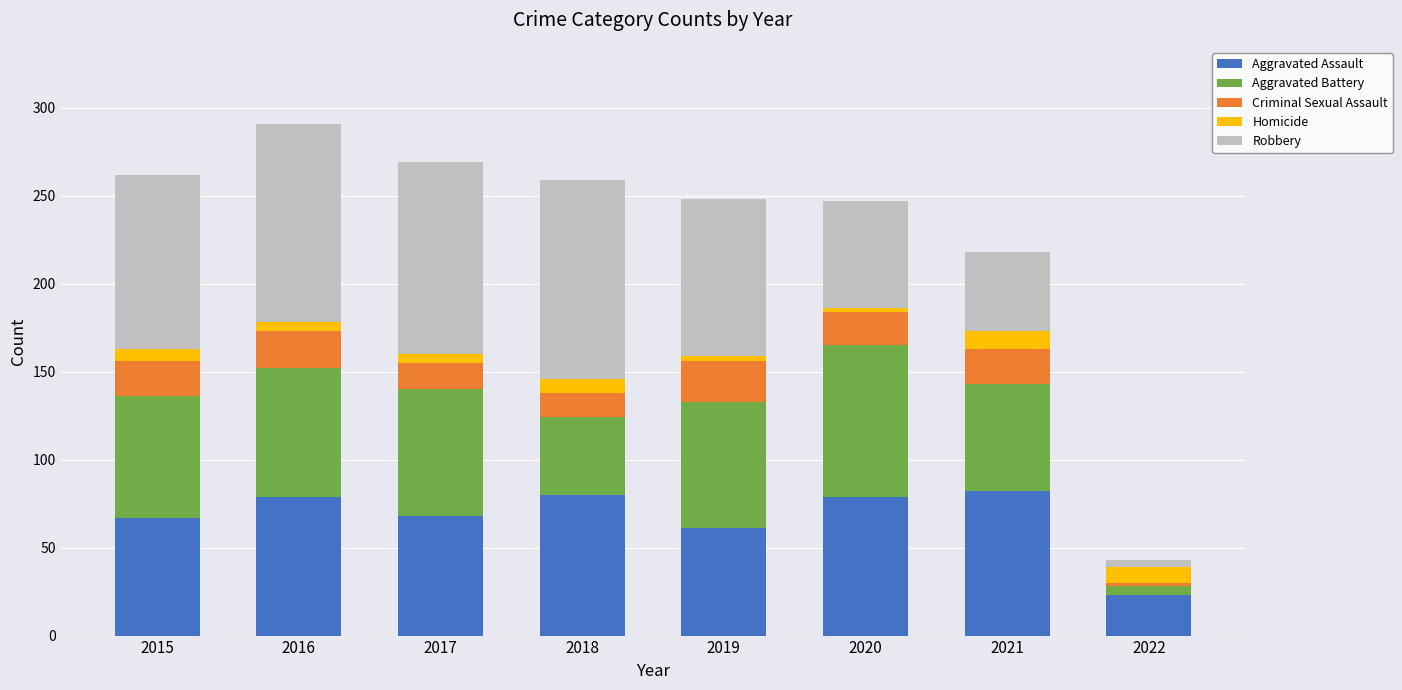

The Aggravated Assault series shows 18 at 2016. True or false?

False